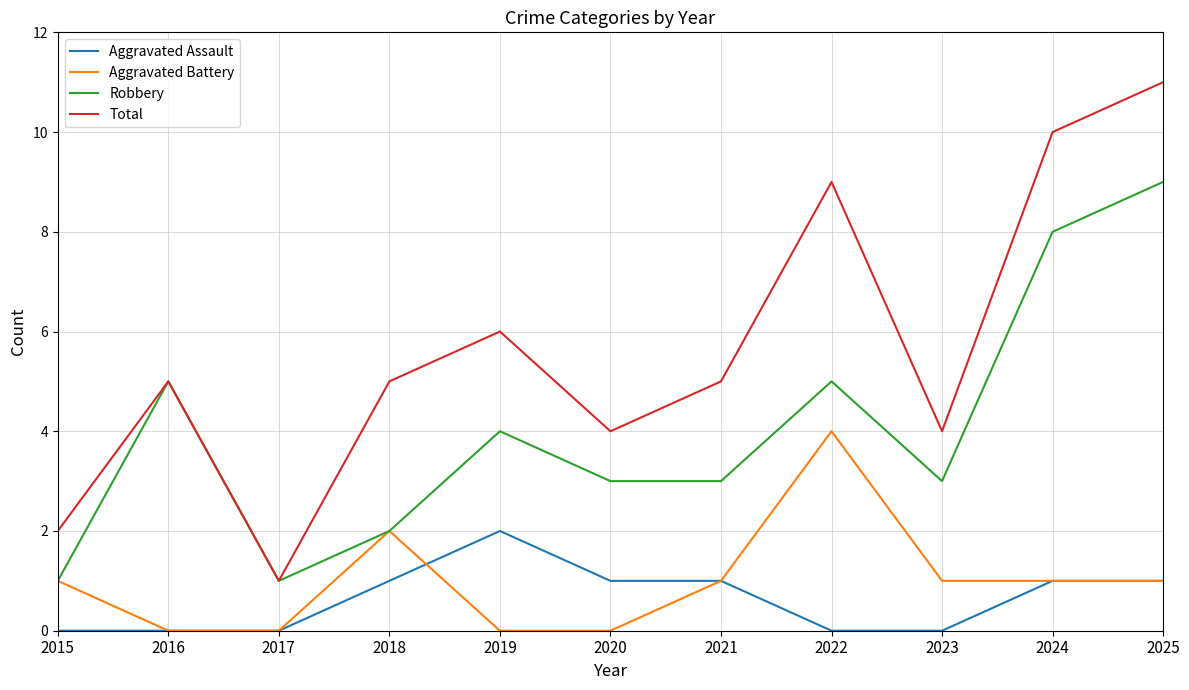

Reading left to right, what are all the values shown in this chart?

Aggravated Assault: 0	0	0	1	2	1	1	0	0	1	1
Aggravated Battery: 1	0	0	2	0	0	1	4	1	1	1
Robbery: 1	5	1	2	4	3	3	5	3	8	9
Total: 2	5	1	5	6	4	5	9	4	10	11